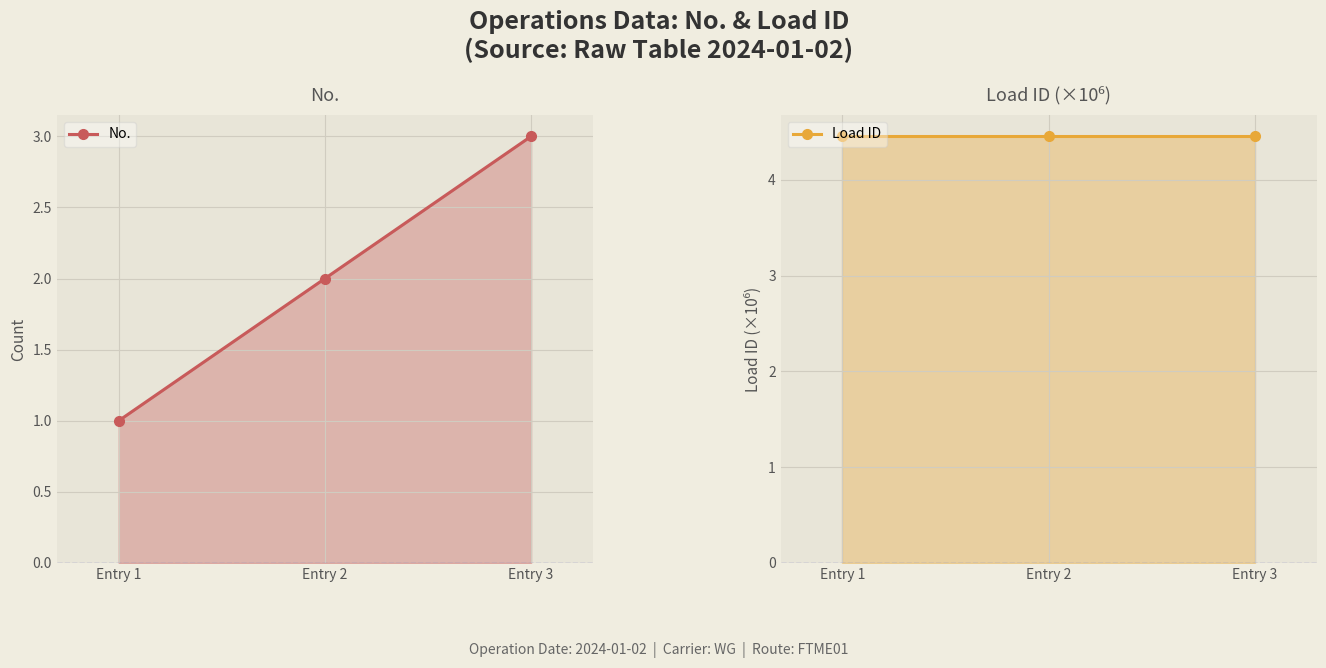

Reading left to right, list all the values displayed in this chart.

No.: Entry 1=1.0	Entry 2=2.0	Entry 3=3.0
Load ID: Entry 1=4.5	Entry 2=4.5	Entry 3=4.5